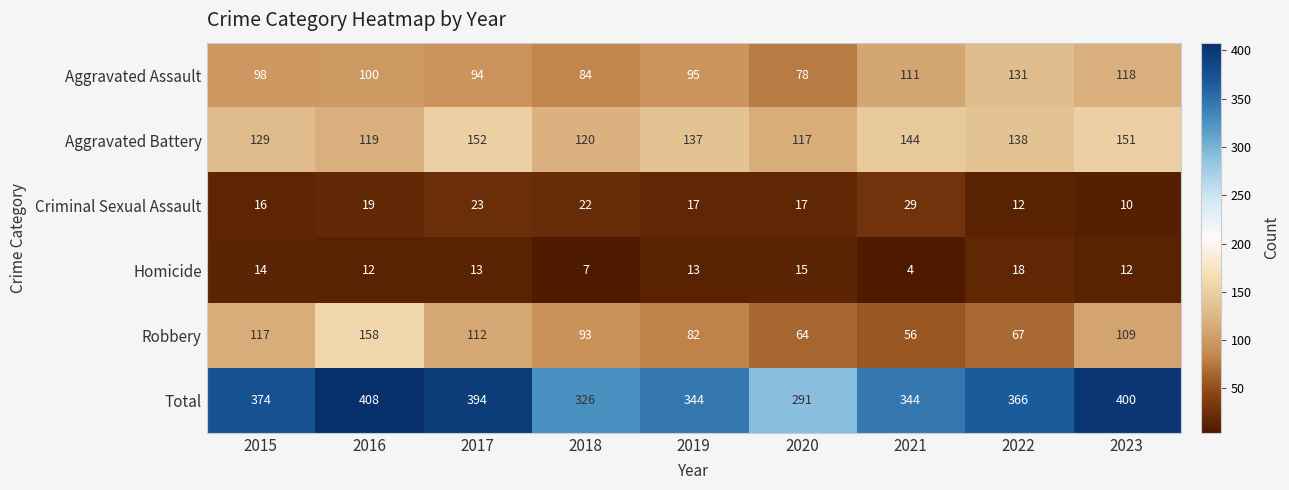

What is the difference between the Aggravated Assault values at 2017 and 2018?

10